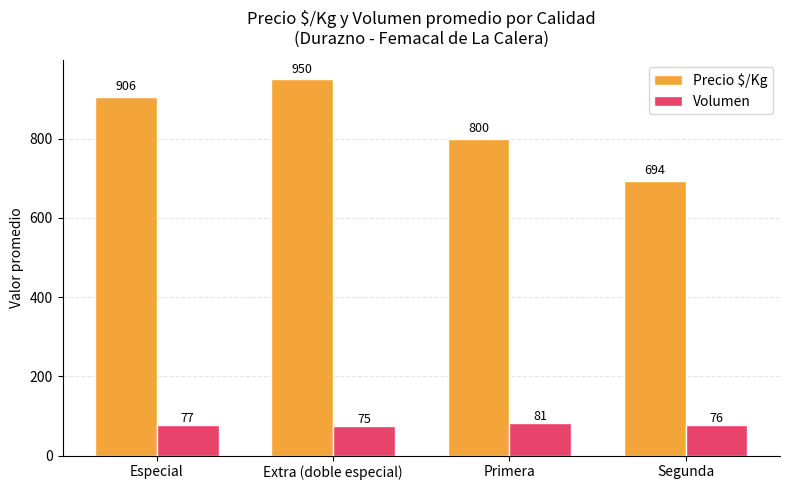

How many series are shown in this chart?

2